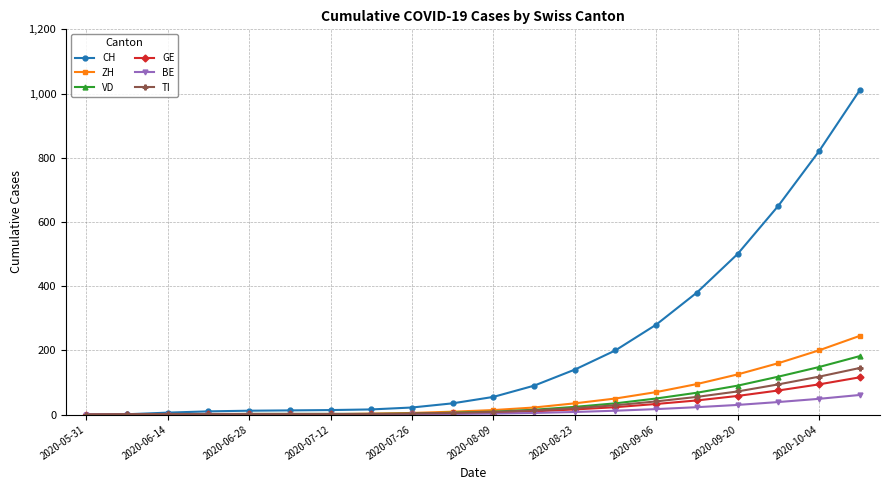

List the series in order of their peak value, lowest first.

BE, GE, TI, VD, ZH, CH